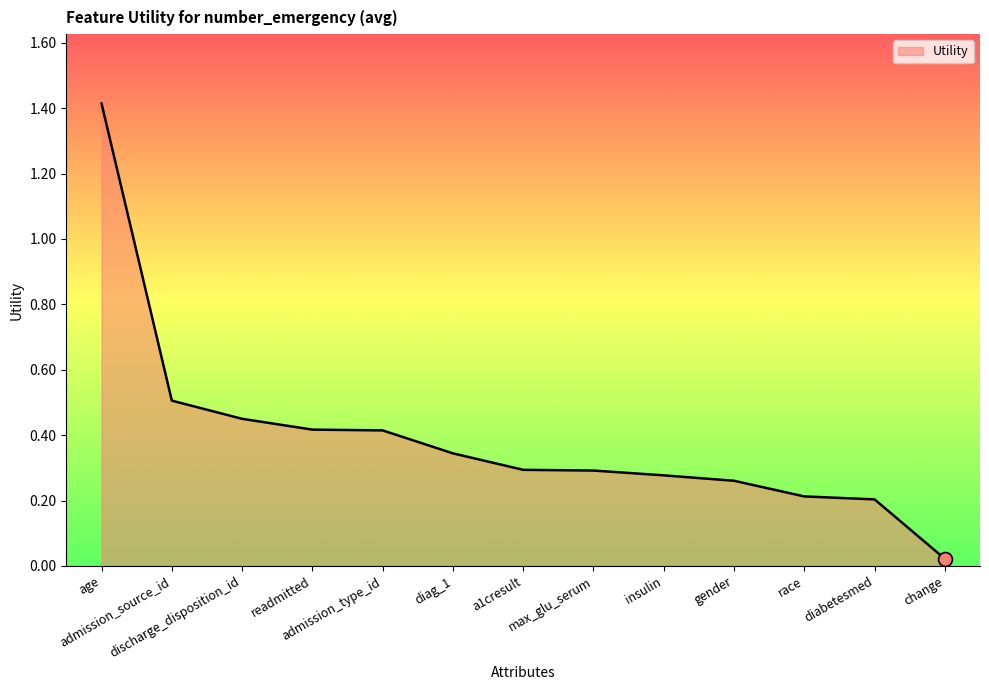

What is the maximum value shown in the chart?

1.4